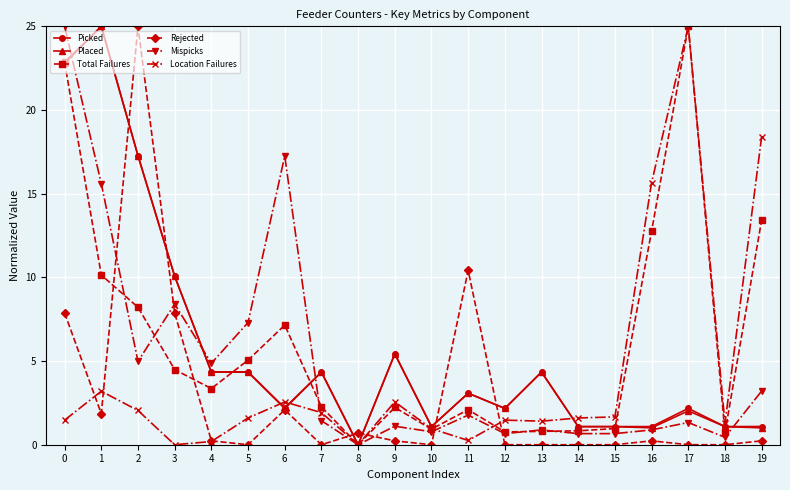

Does the chart display data point markers on the line(s)?

Yes